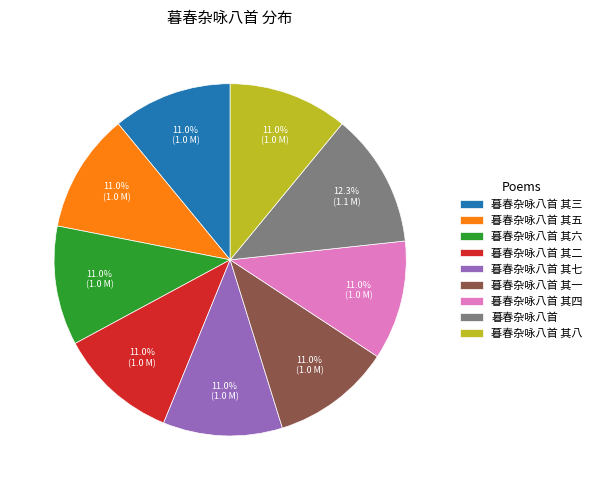

Between 暮春杂咏八首 其一 and 暮春杂咏八首, which is larger?

暮春杂咏八首